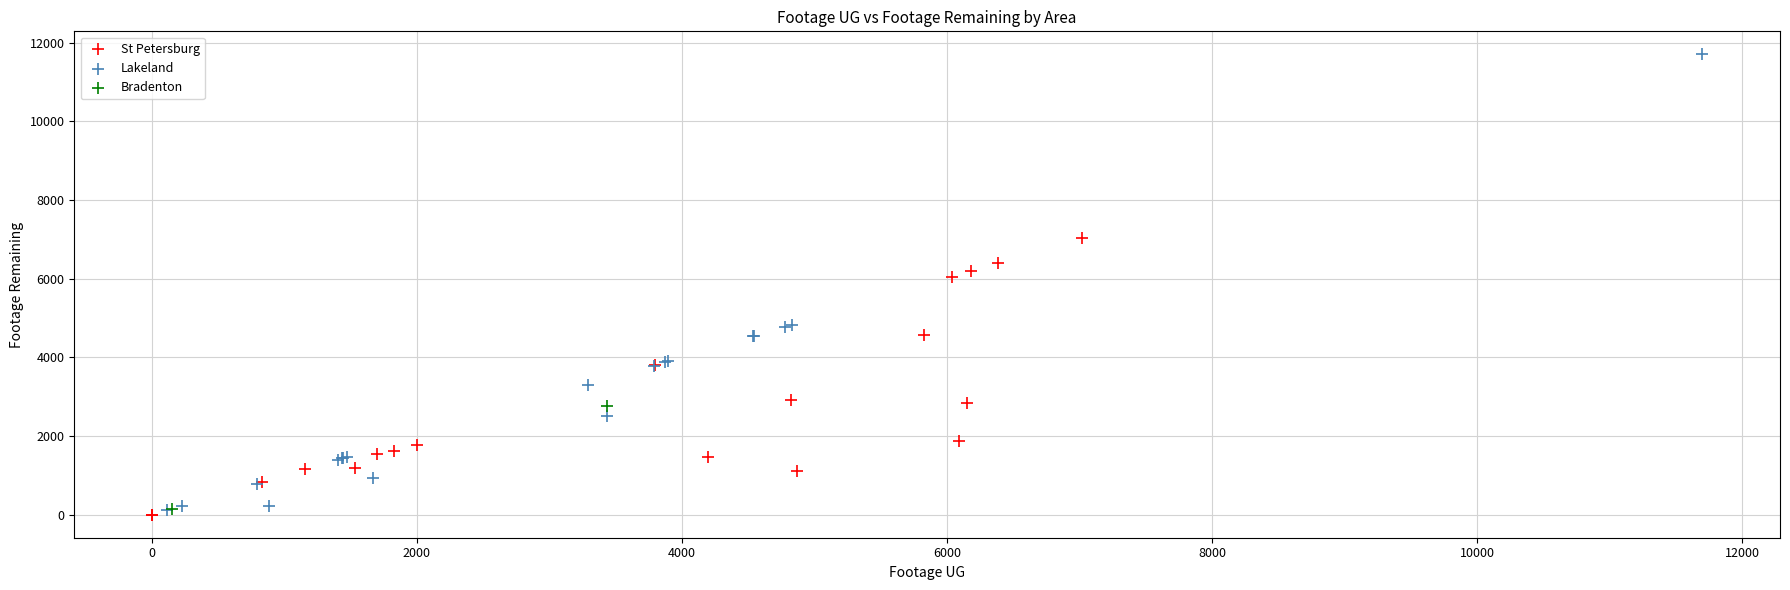

Which series reaches the maximum Y coordinate?

Lakeland